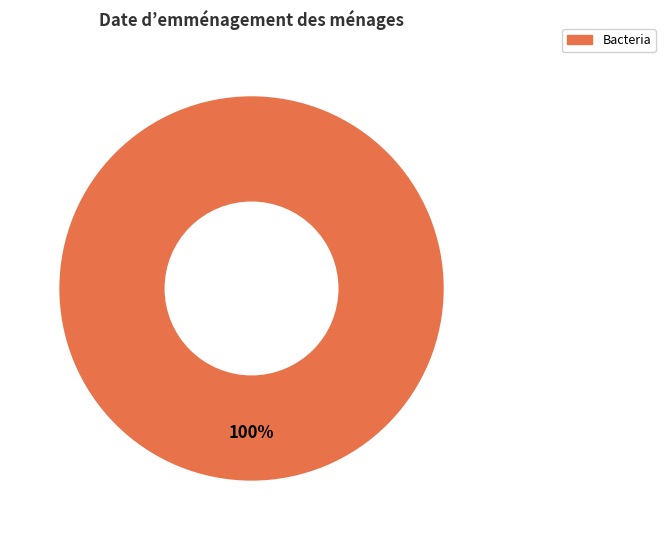

How many slices are in this pie chart?

1